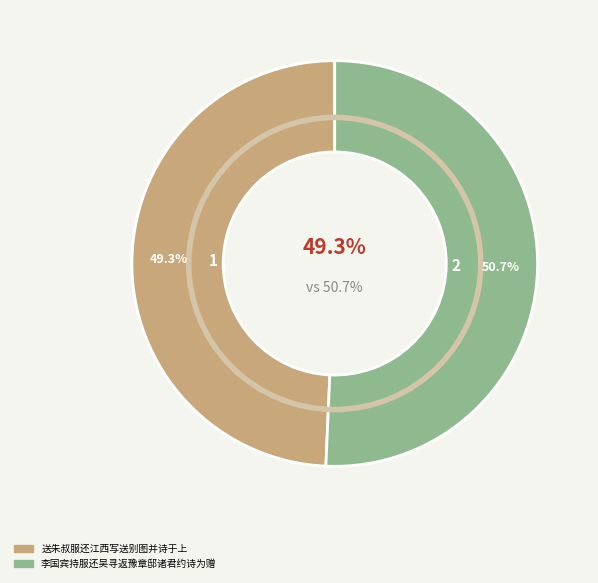

Count the number of slices in the pie.

2